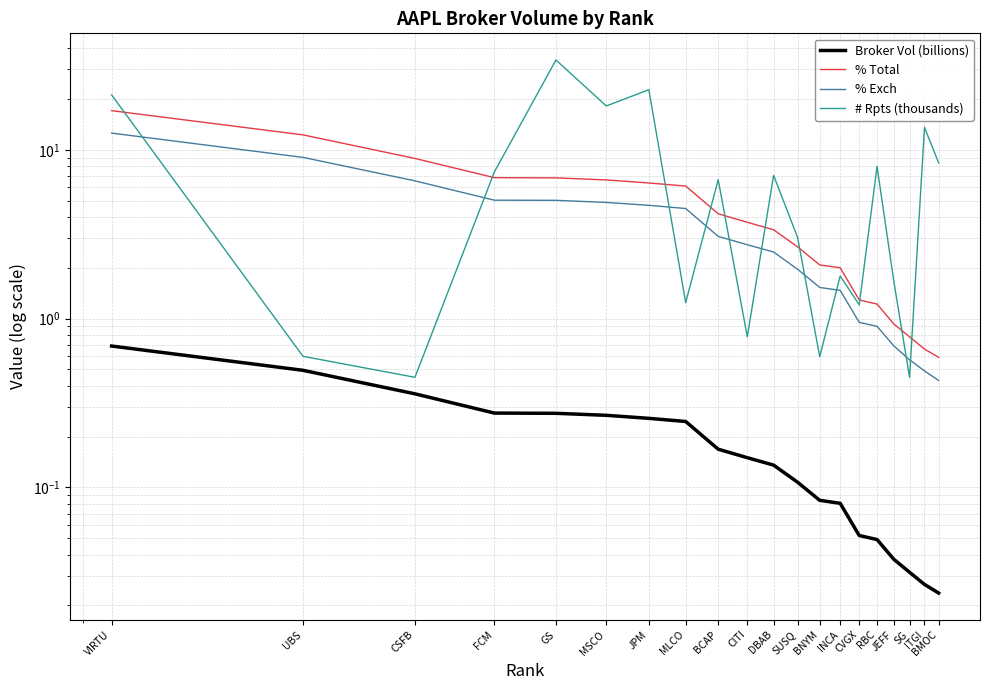

What is the average value of the # Rpts (thousands) series?

7.9